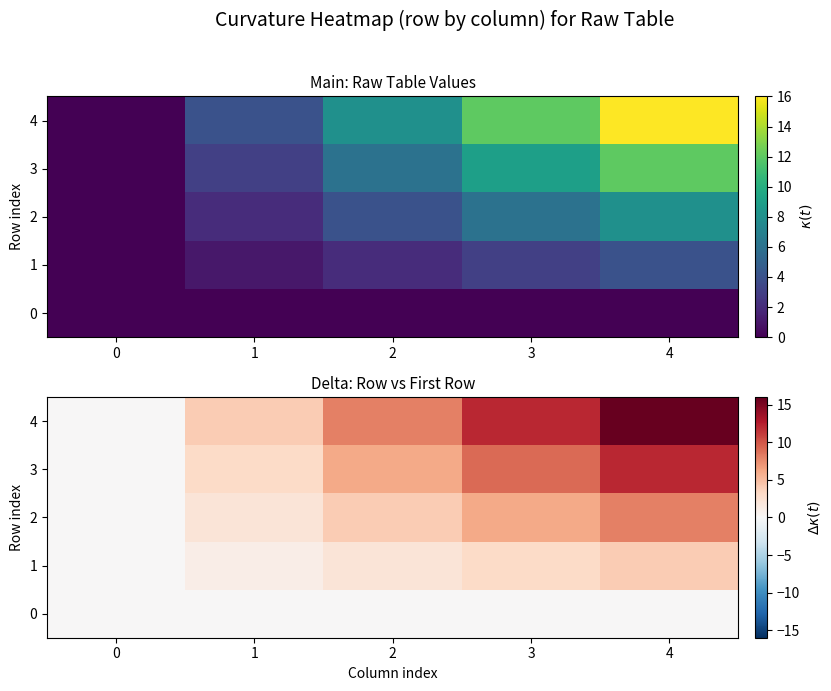

What is the sum of the 2 values at 2 and 1?

6